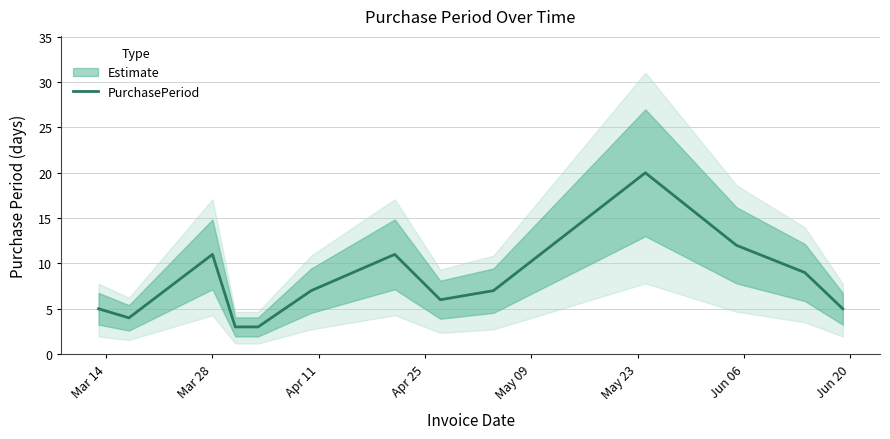

Reading left to right, what are all the values shown in this chart?

5	4	11	3	3	7	11	6	7	20	12	9	5